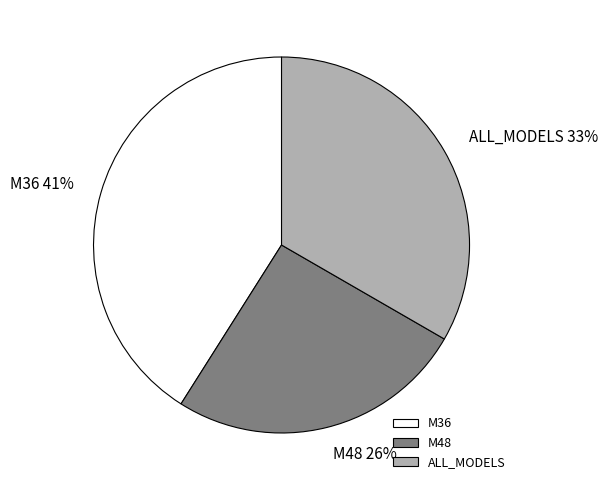

Does ALL_MODELS represent more than half of the total?

No